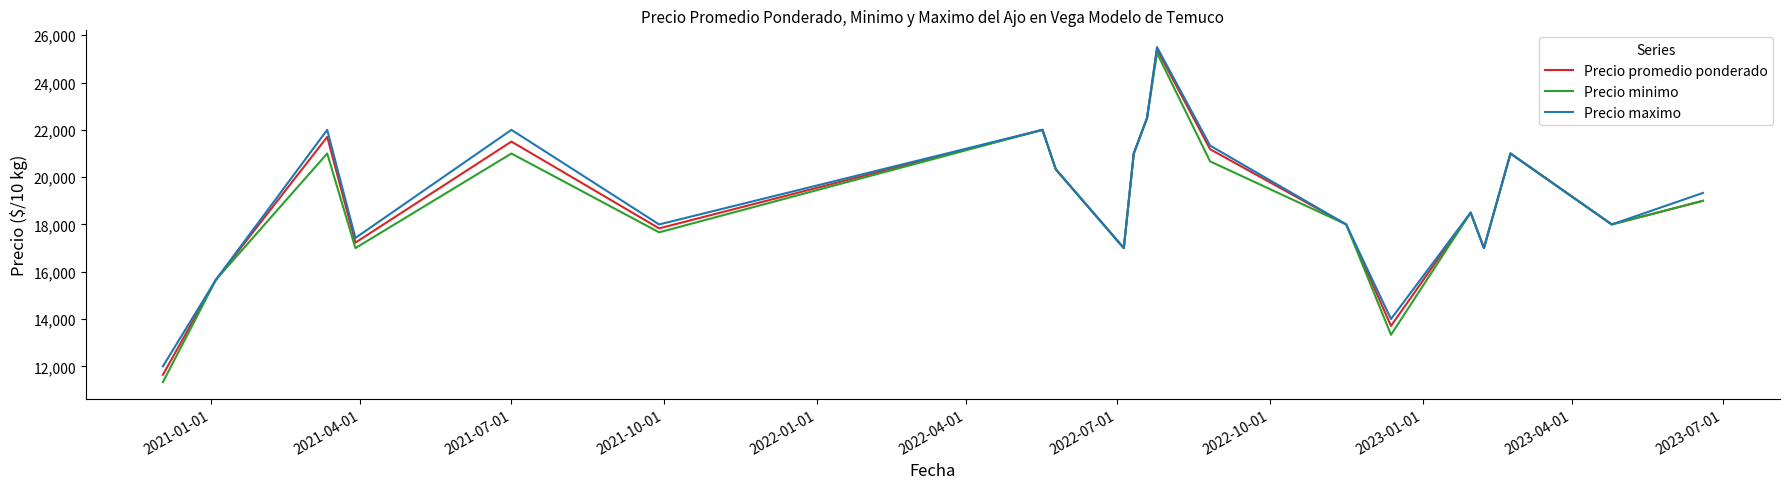

What is the smallest value displayed?

11333.3